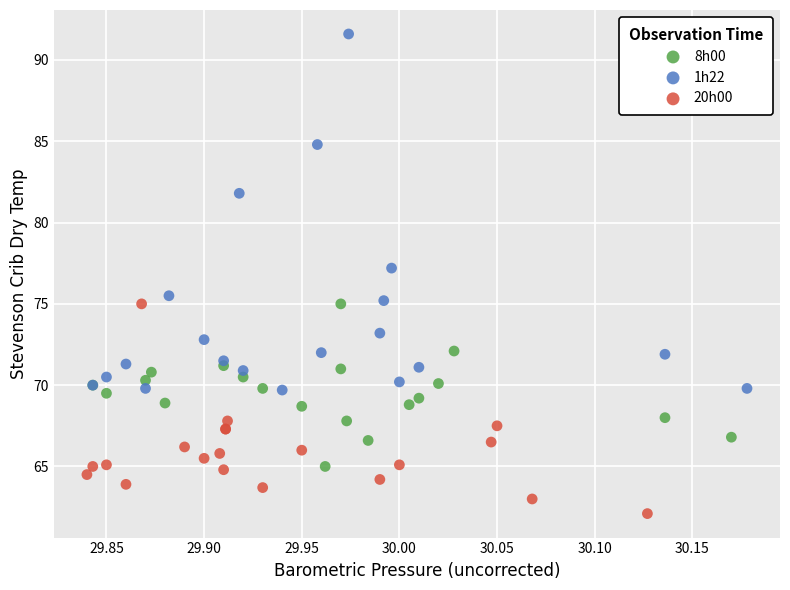

Which series has the widest spread of Y values?

1h22